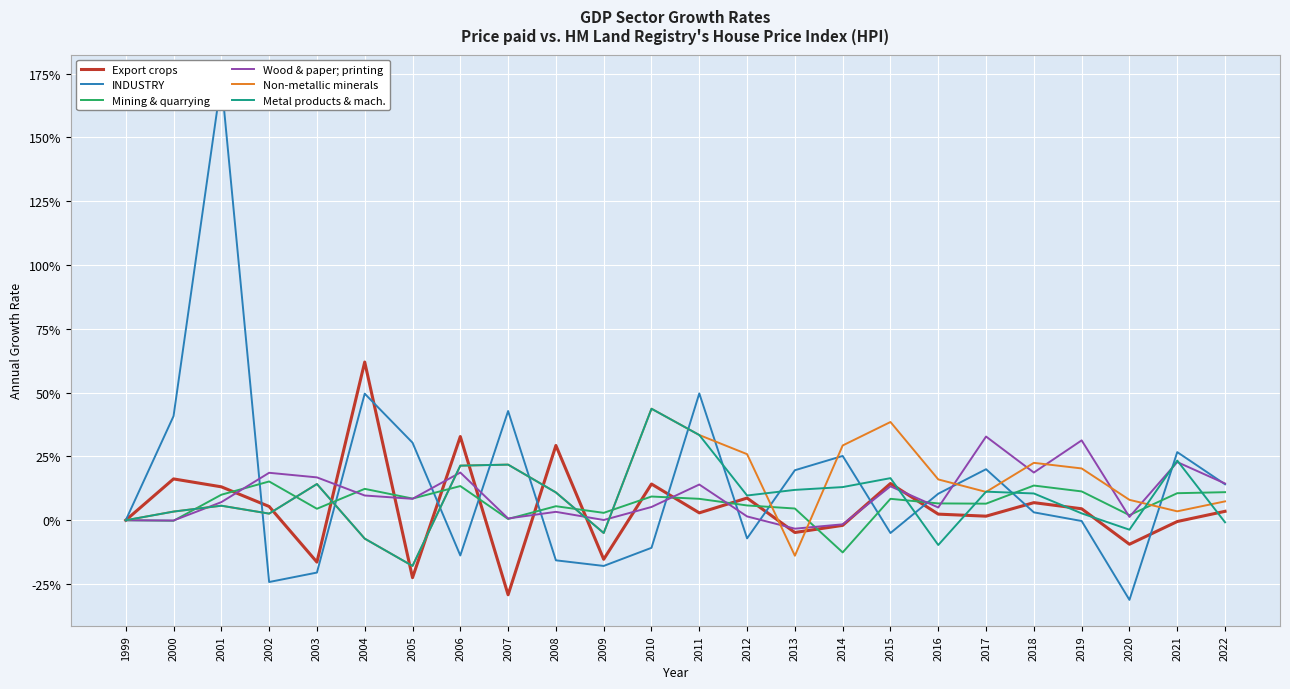

What is the value of the Export crops point at the 8th from the left?

0.3